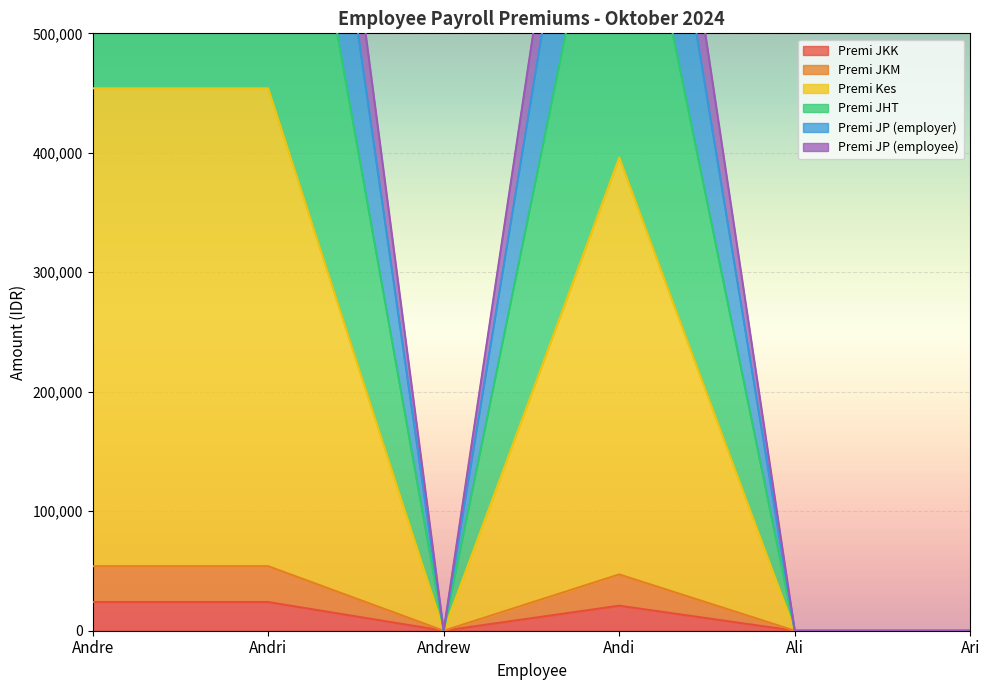

In Premi JKM, how many points are lower than both neighbors (excluding endpoints)?

1